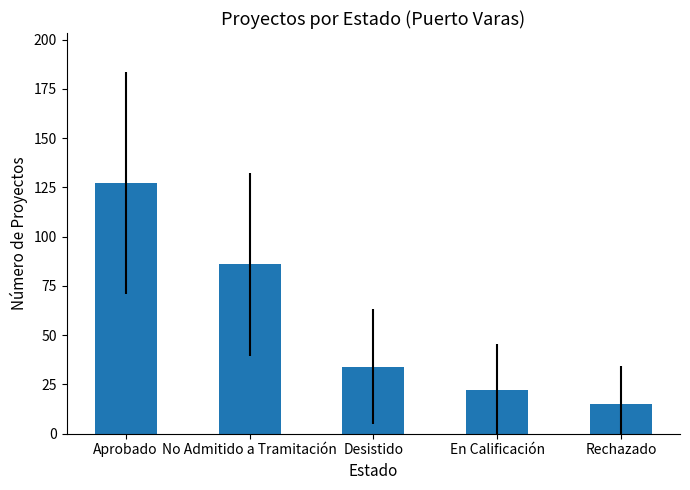

Are the bars horizontal?

No